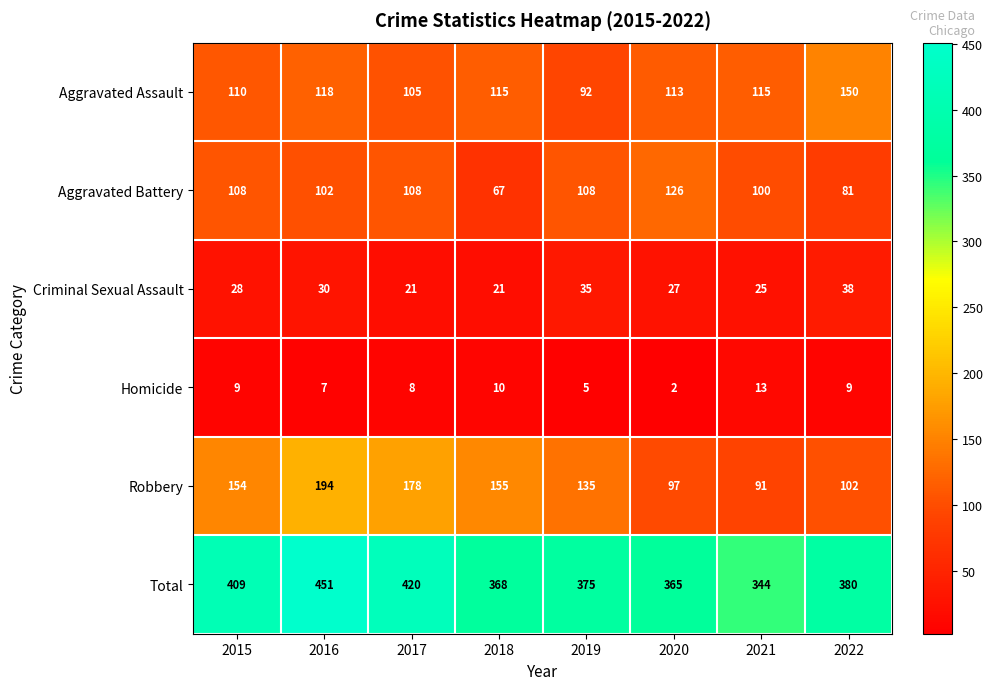

At which label is Homicide closest to 7?

2016